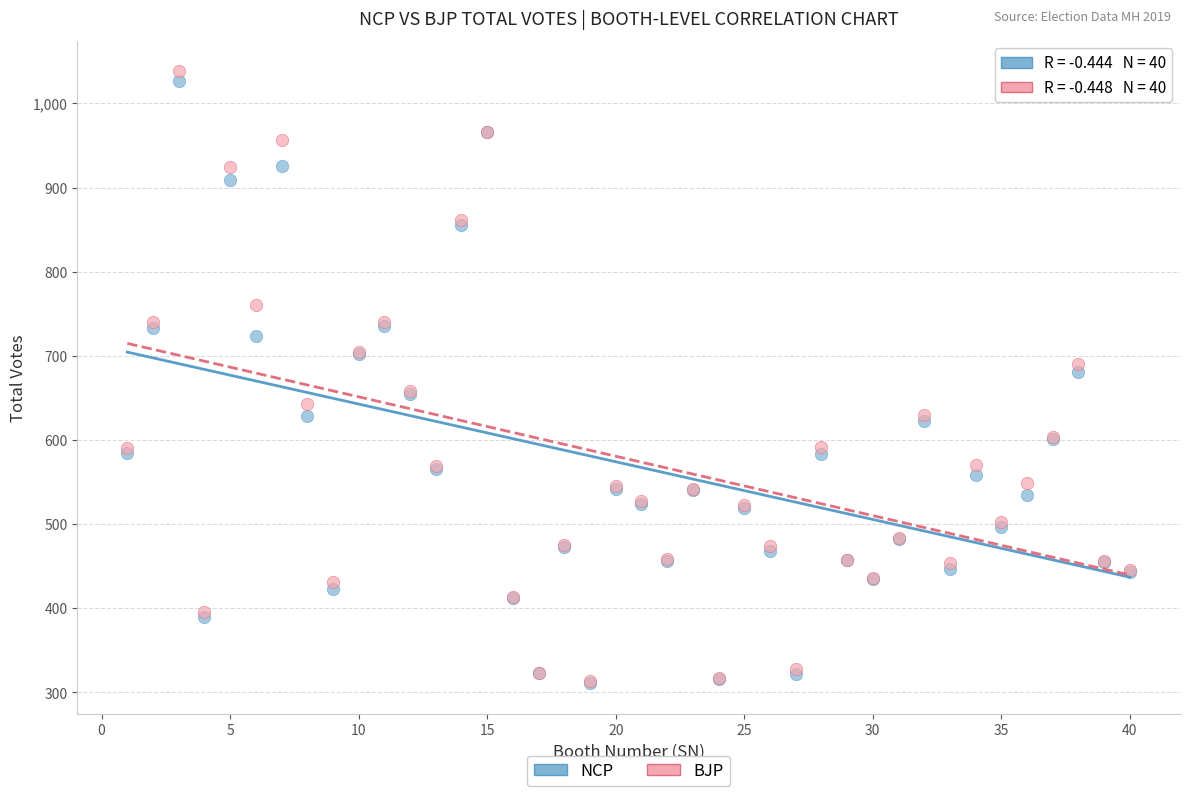

Which series reaches the maximum Y coordinate?

BJP